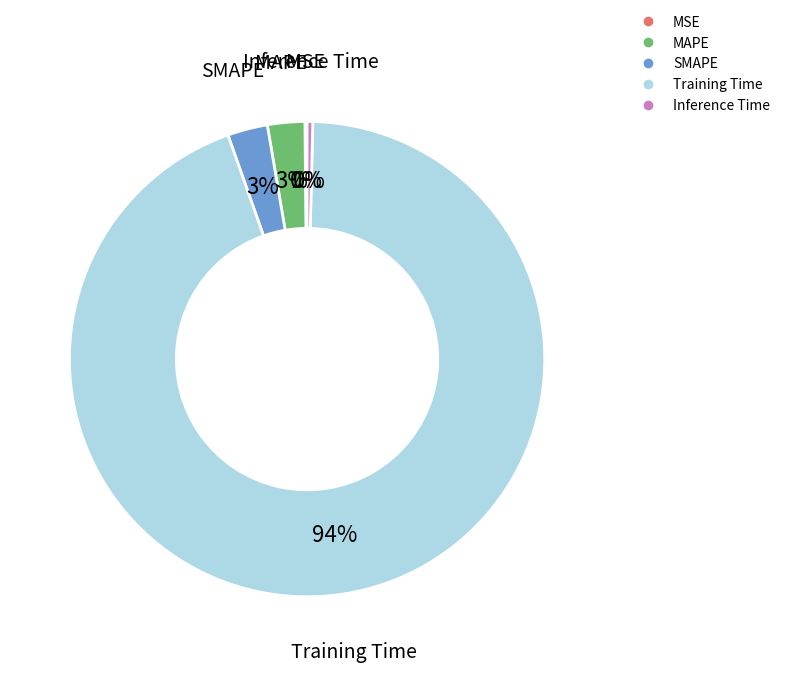

To the nearest percent, what is the difference between the largest and smallest slice percentages?

94%